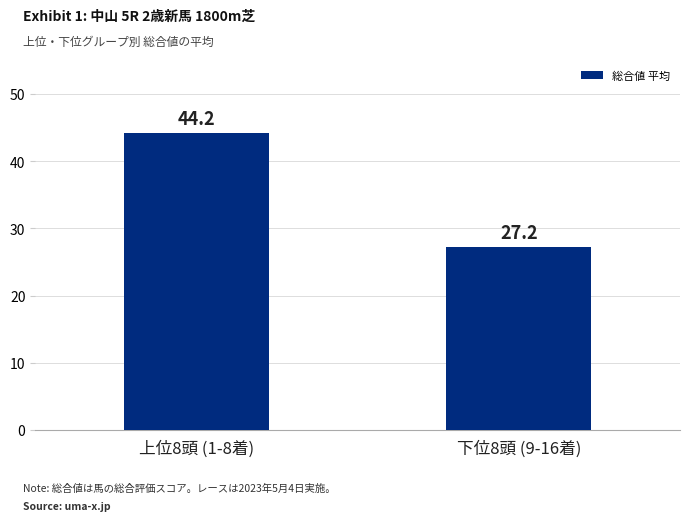

How many categories are shown in the chart?

2